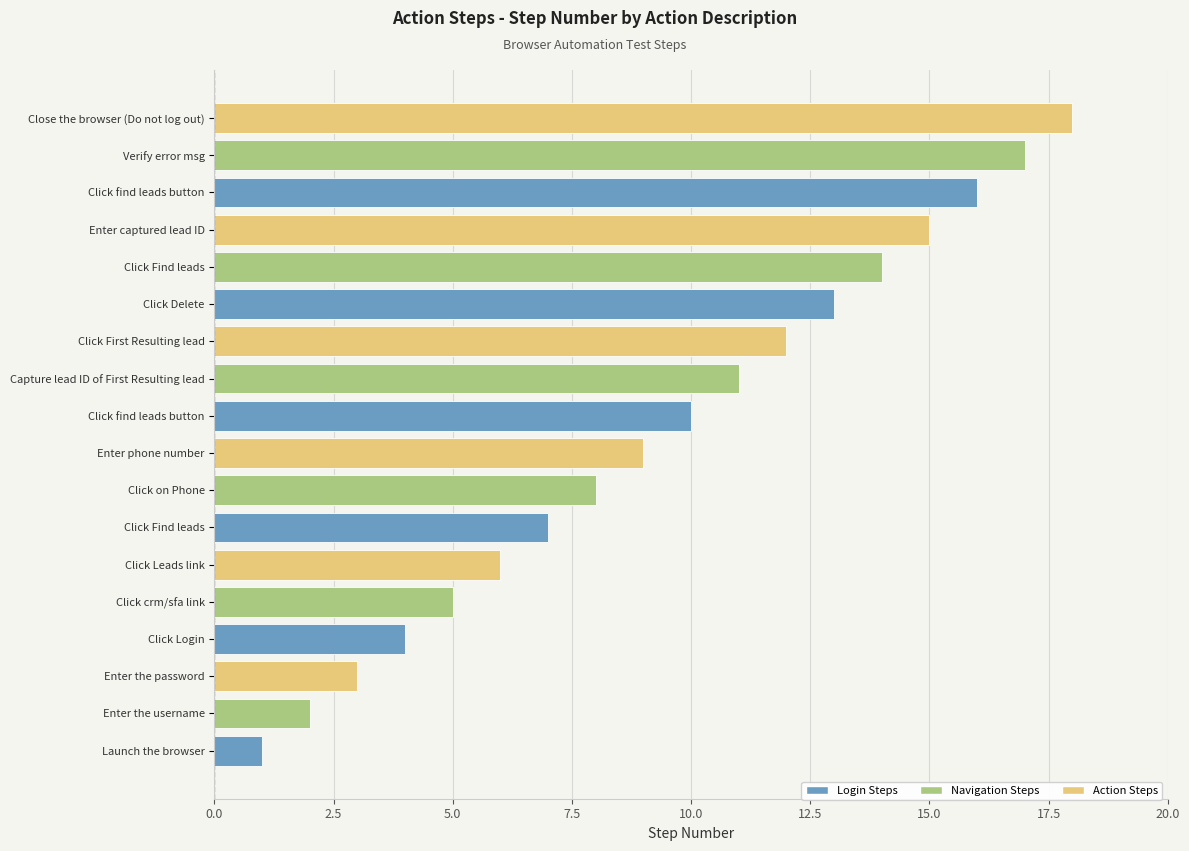

How many bars are there in total?

18